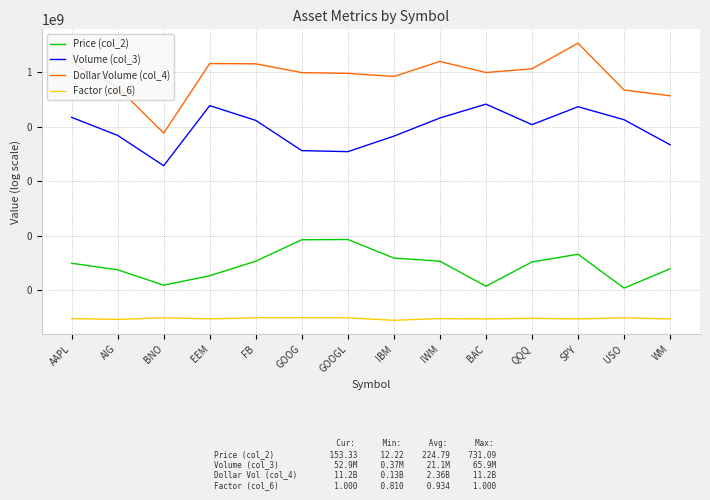

Count the number of categories in the chart.

14